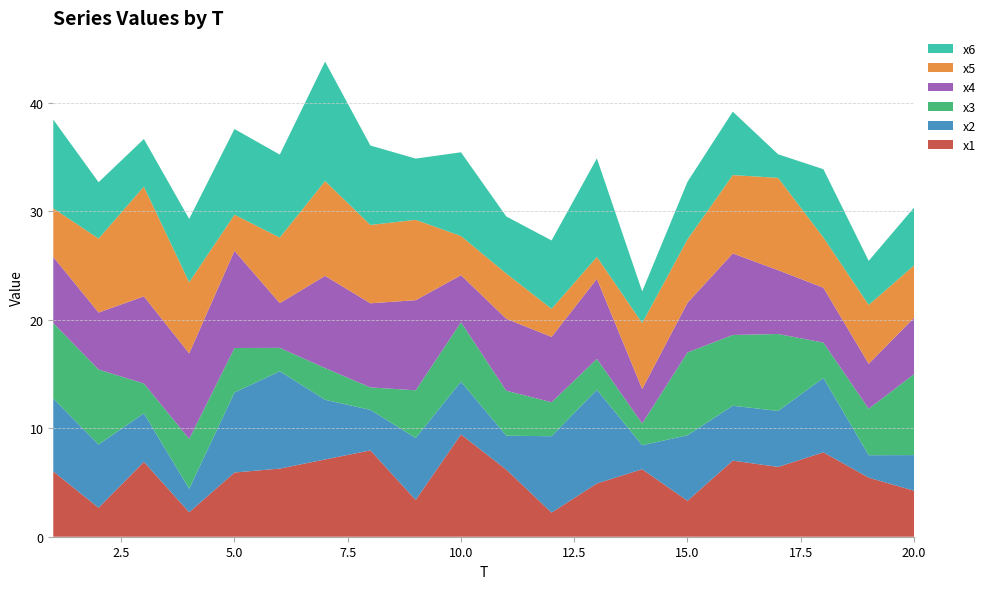

Reading left to right, extract all data points from this chart.

x1: 6.0	2.7	6.9	2.3	5.9	6.3	7.1	8.0	3.4	9.4	6.2	2.2	4.9	6.2	3.3	7.0	6.4	7.8	5.4	4.2
x2: 6.7	5.8	4.5	2.2	7.4	9.0	5.5	3.7	5.7	4.9	3.1	7.0	8.6	2.2	6.0	5.1	5.2	6.9	2.1	3.3
x3: 7.0	6.9	2.8	4.6	4.1	2.2	2.9	2.1	4.4	5.5	4.1	3.1	2.9	2.0	7.6	6.5	7.1	3.3	4.3	7.5
x4: 6.1	5.2	8.0	7.9	9.0	4.1	8.5	7.8	8.3	4.3	6.6	6.0	7.4	3.2	4.6	7.5	5.9	5.1	4.1	5.2
x5: 4.5	6.8	10.1	6.6	3.3	6.0	8.7	7.2	7.4	3.6	4.2	2.6	2.0	6.1	5.8	7.2	8.5	4.6	5.4	4.8
x6: 8.2	5.2	4.4	5.8	7.9	7.6	11.0	7.3	5.6	7.7	5.3	6.3	9.1	2.9	5.3	5.8	2.2	6.3	4.1	5.3